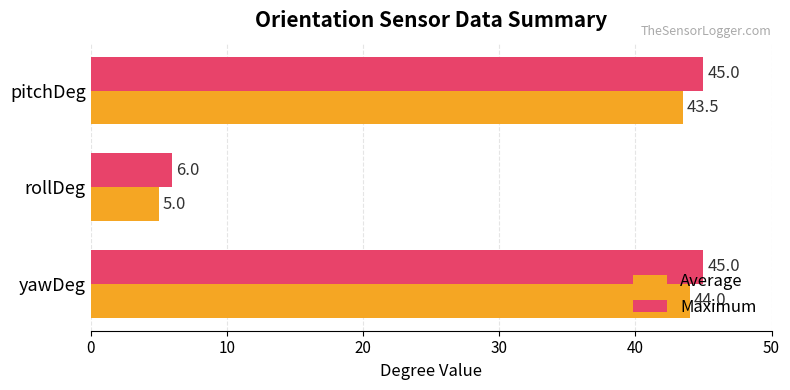

Is it true that Average equals 5.0 at rollDeg?

True